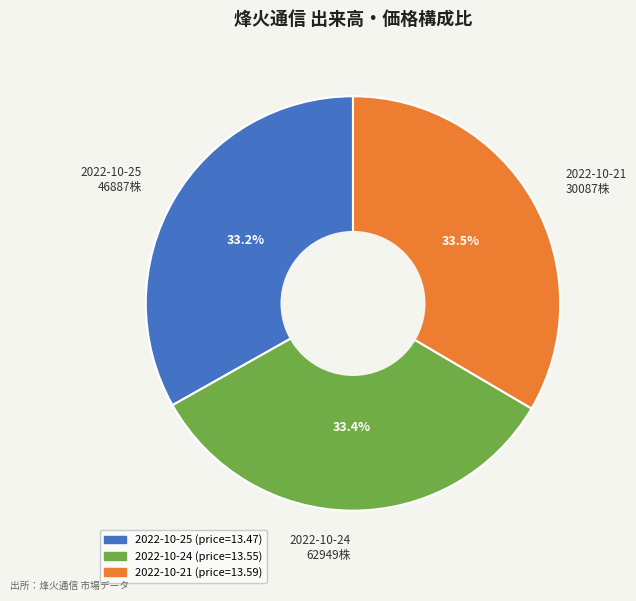

Is there any slice that represents more than half of the pie?

No